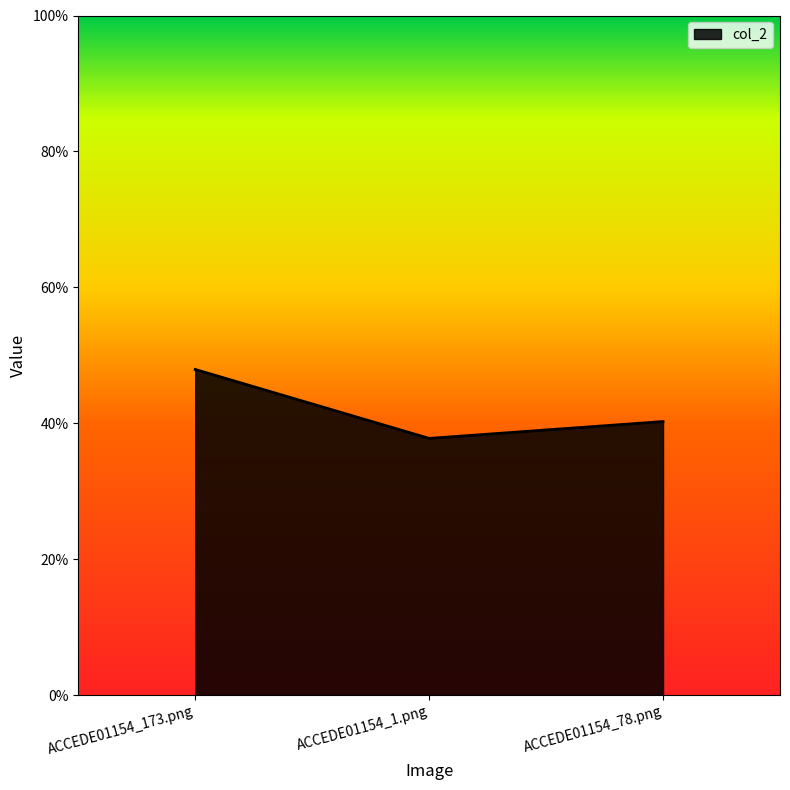

What is the label of the 1st point from the right?

ACCEDE01154_78.png